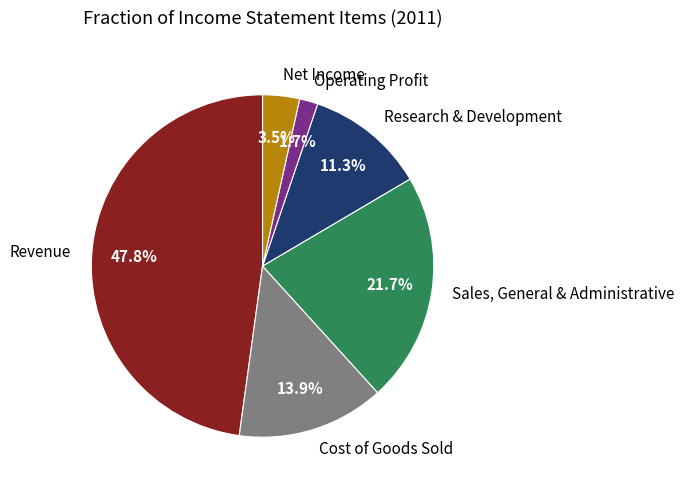

True or false: Sales, General & Administrative accounts for 22% of the total.

True